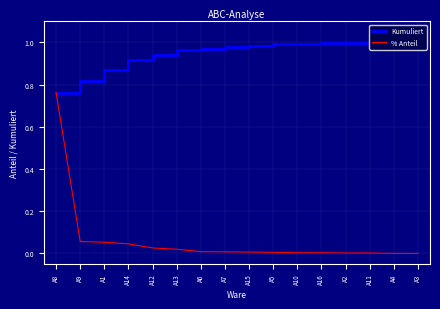

Is the value of % Anteil at A10 greater than the value of Kumuliert at A8?

No